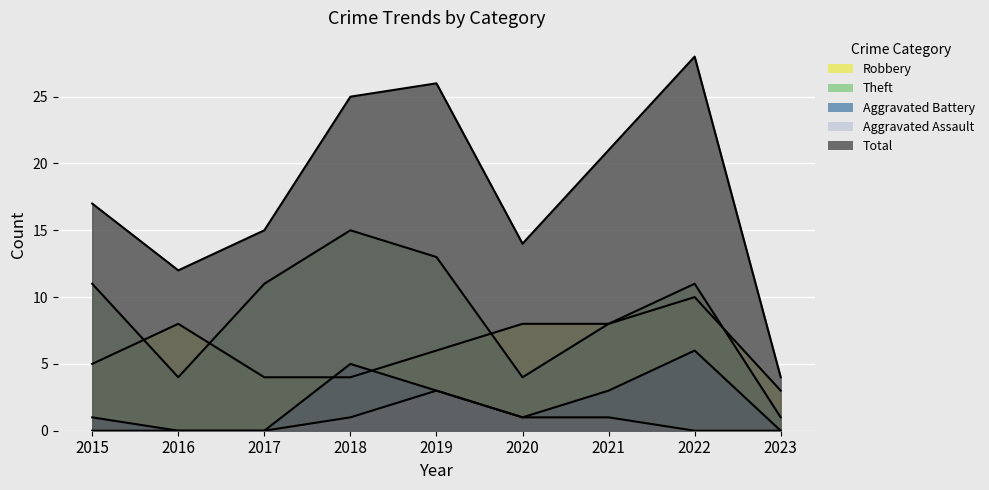

How many lines are shown in the chart?

5